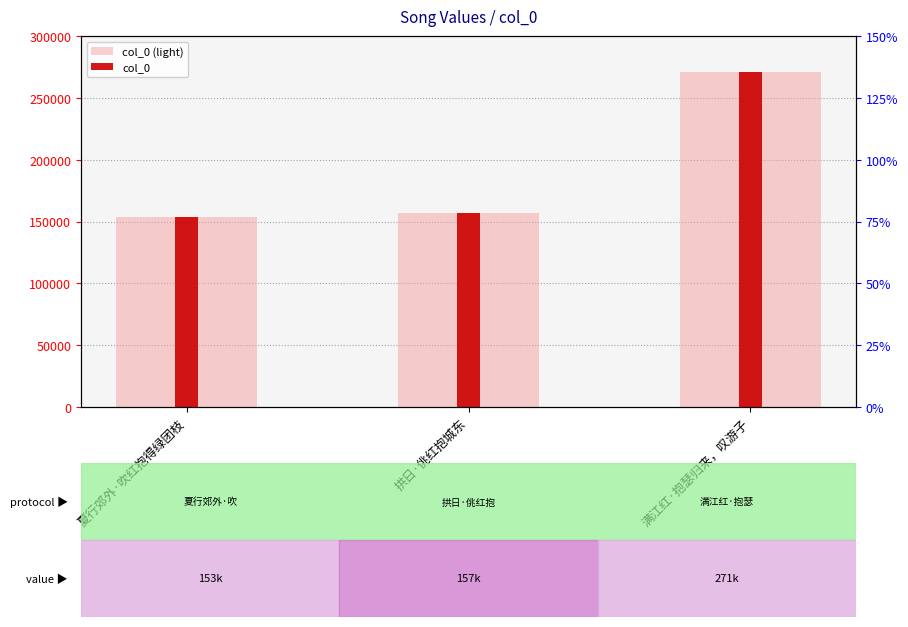

Which series changed the most between 拱日·佻红抱城东 and 满江红·抱瑟归来，叹游子?

col_0 (light)